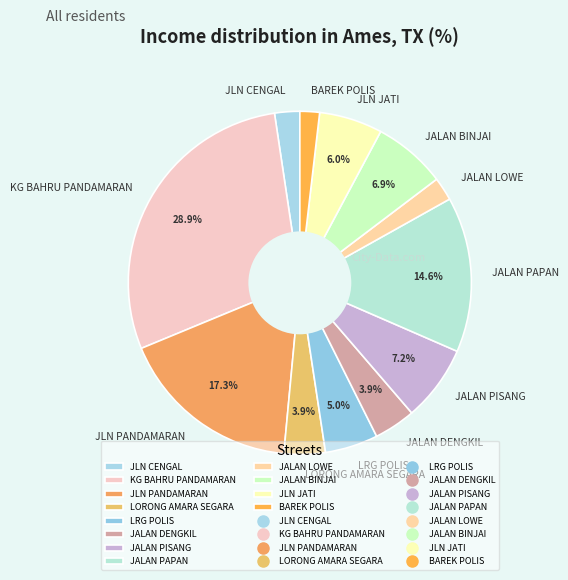

Which has a higher value, JLN CENGAL or JALAN DENGKIL?

JALAN DENGKIL